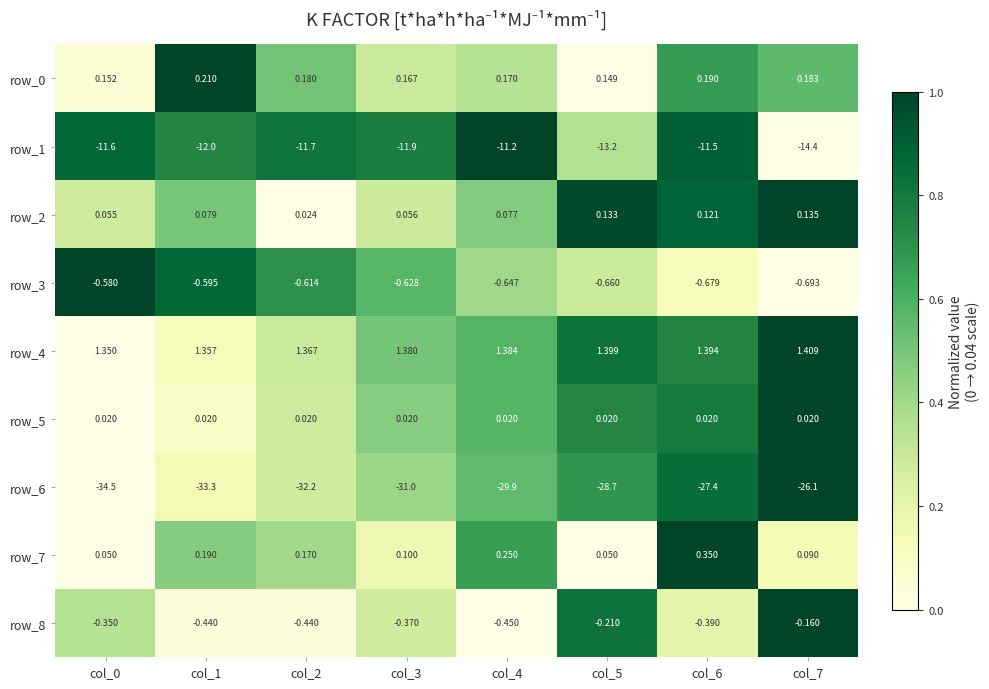

Which series has the largest total across all categories?

row_4